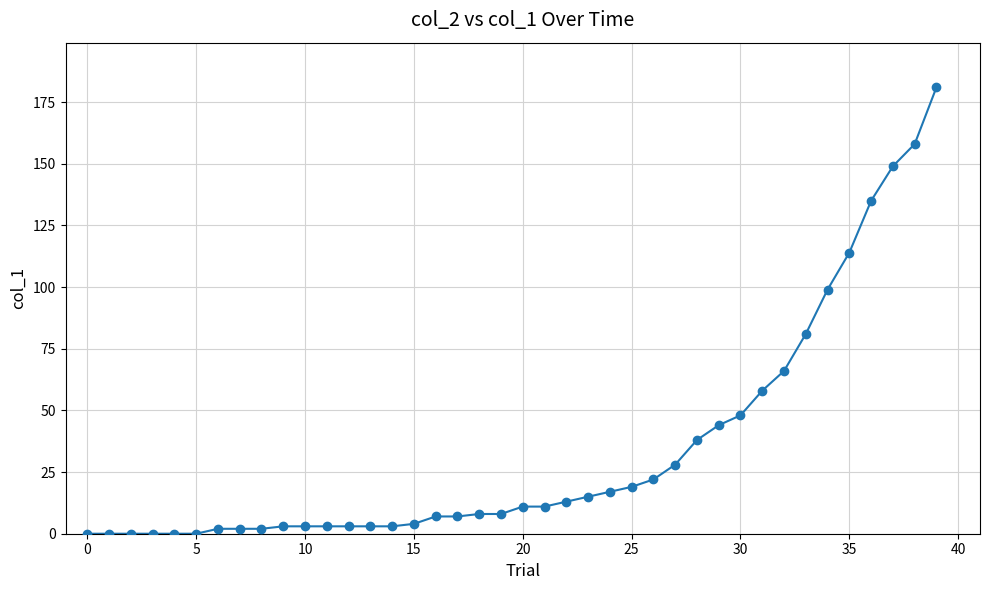

What is the range of Y values (max minus min)?

181